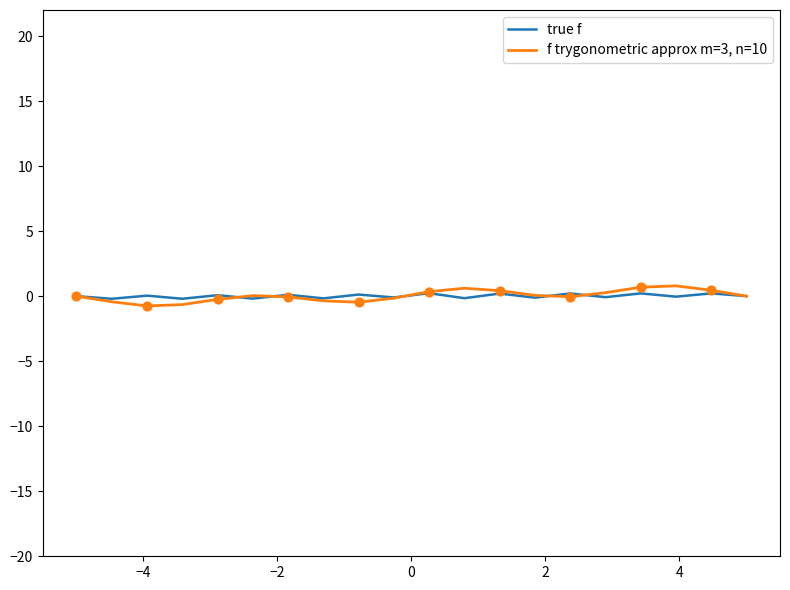

Which series has the widest spread of values?

f trygonometric approx m=3, n=10